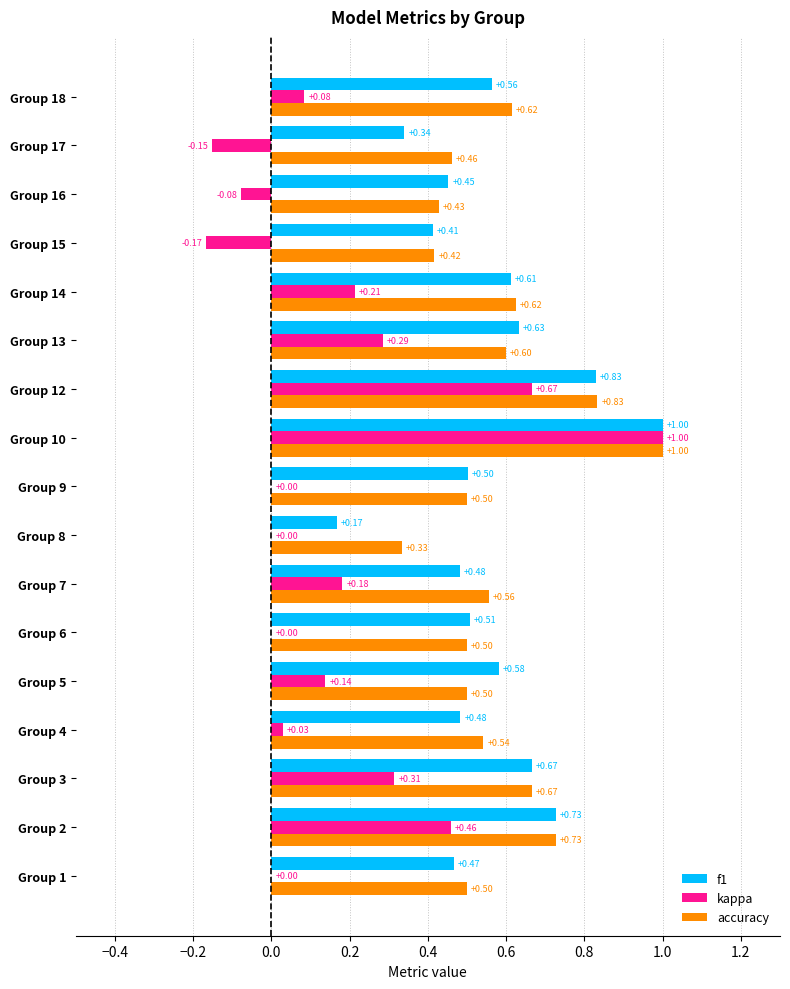

What is the maximum value shown in the chart?

1.0